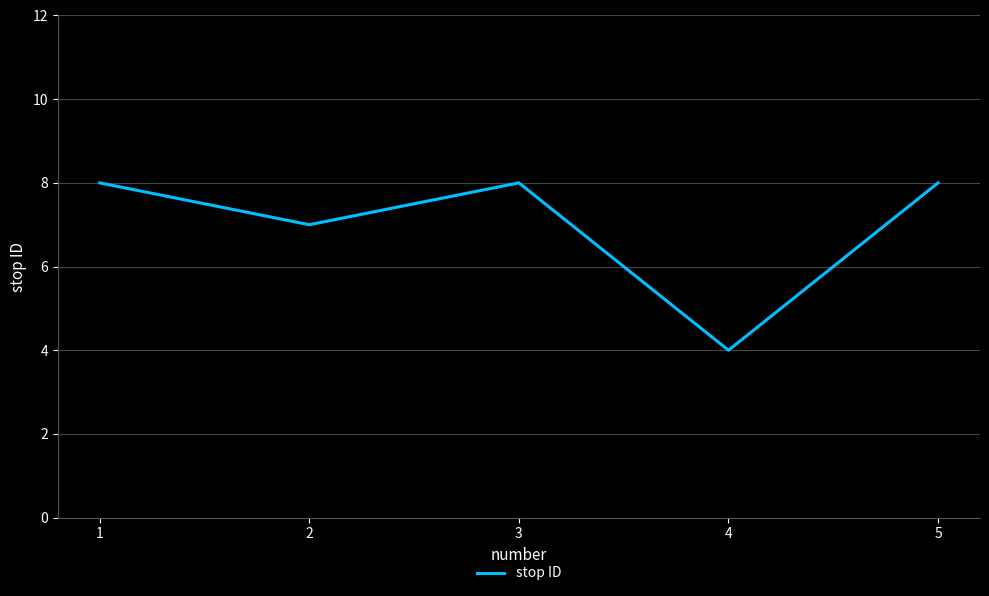

What is the change in value from 2 to 5?

+1